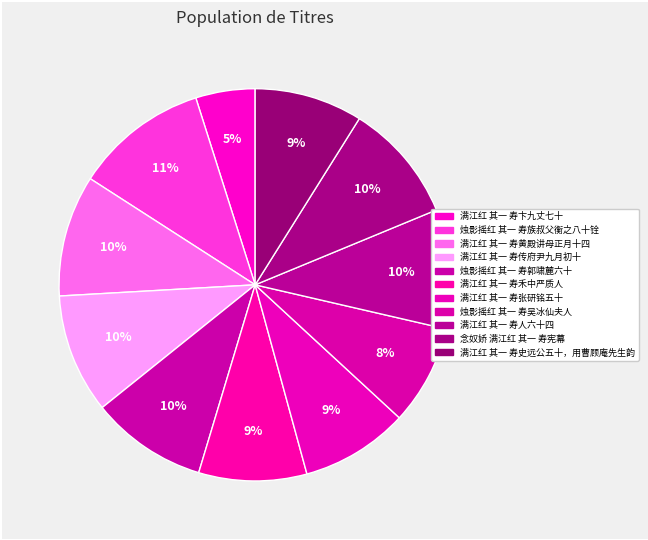

To the nearest percent, what is the difference between the 满江红 其一 寿张研铭五十 and 烛影摇红 其一 寿族叔父衡之八十铨 slice percentages?

2%